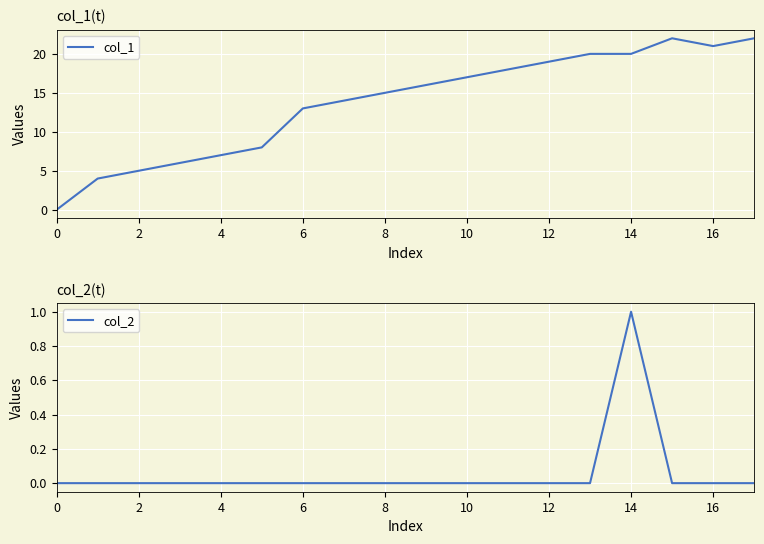

What is the maximum value for col_1?

22